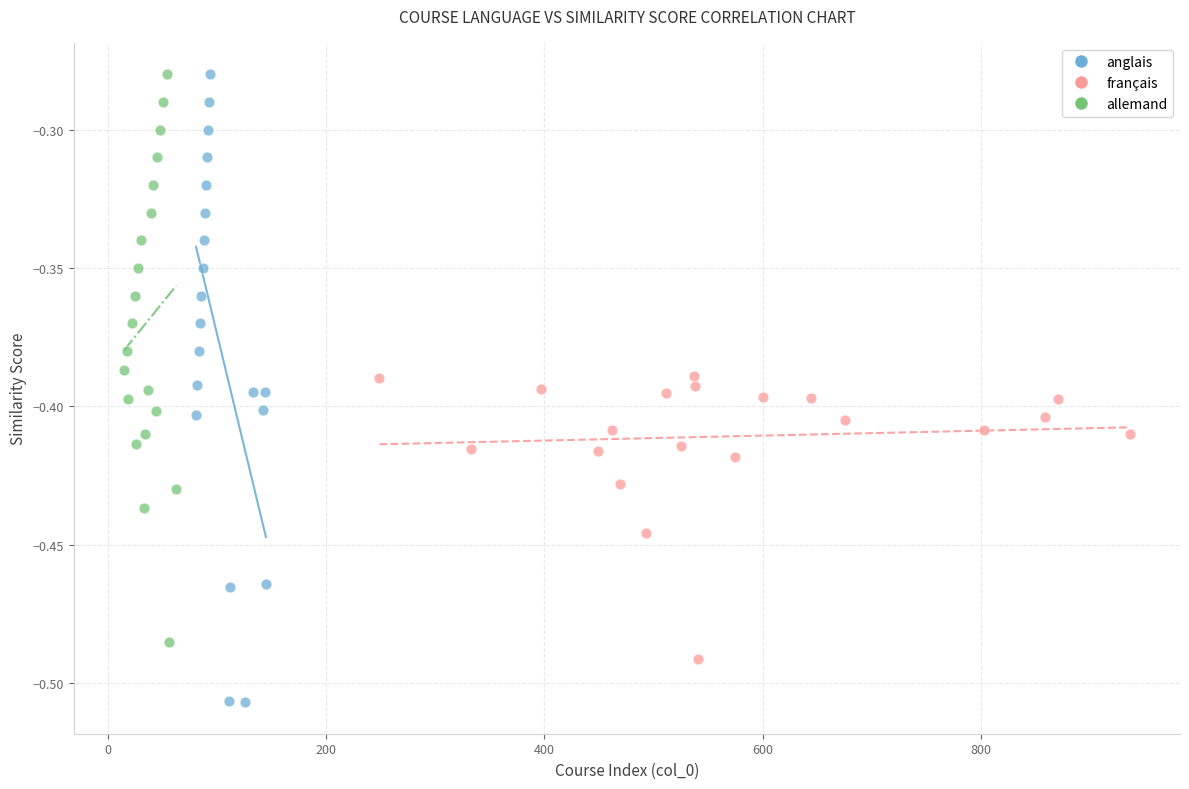

Which series contains the lowest Y value?

anglais